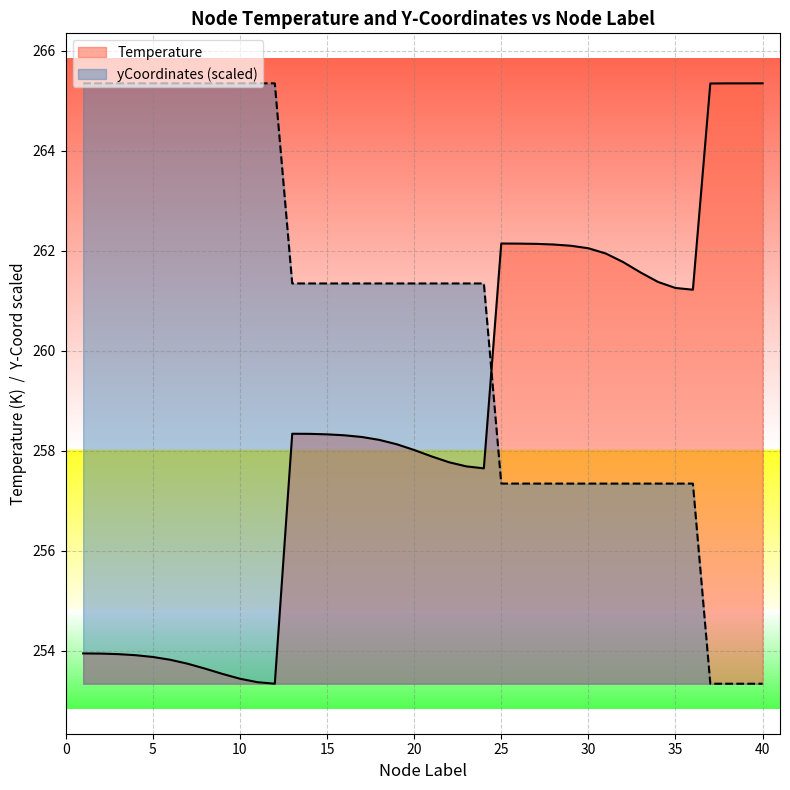

Is the value of yCoordinates at 3 greater than the value of Temperature at 1?

Yes